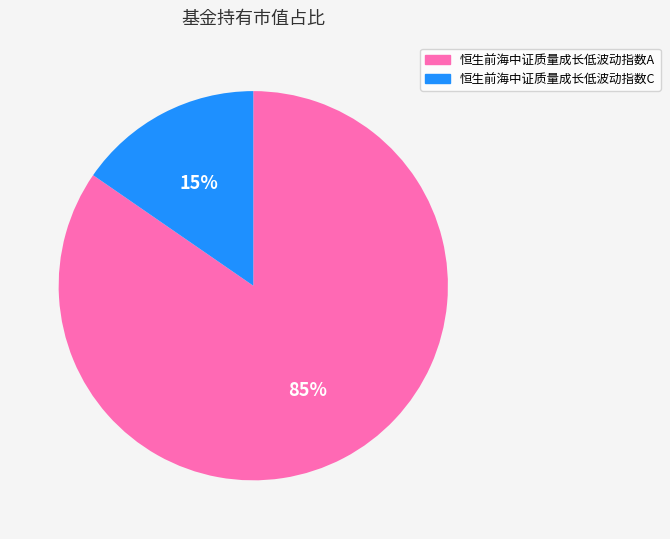

What is the smallest slice in the pie chart?

恒生前海中证质量成长低波动指数C